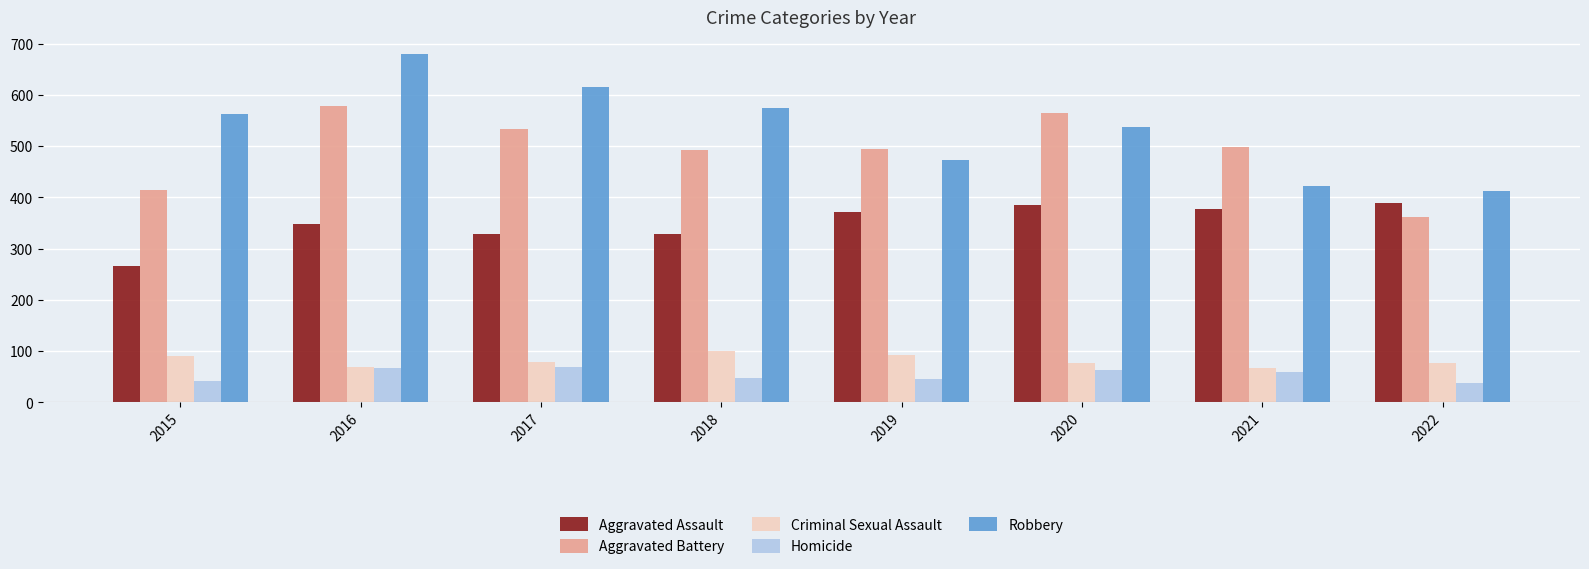

What is the approximate value of Aggravated Assault at 2022, to the nearest 10?

390